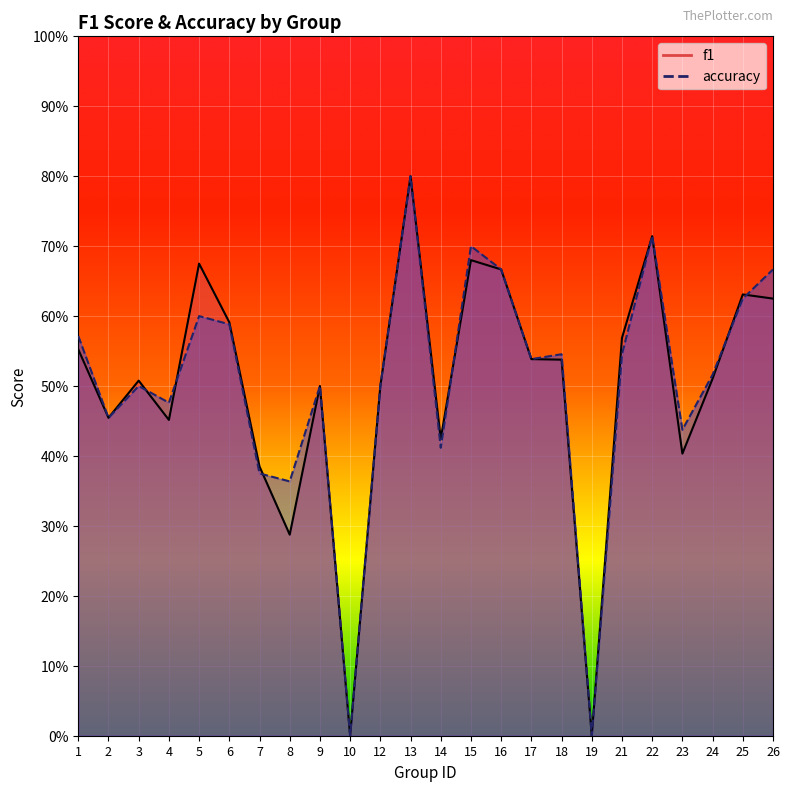

Reading right to left, what are all the values shown in this chart?

f1: 26=0.6	25=0.6	24=0.5	23=0.4	22=0.7	21=0.6	19=0.0	18=0.5	17=0.5	16=0.7	15=0.7	14=0.4	13=0.8	12=0.5	10=0.0	9=0.5	8=0.3	7=0.4	6=0.6	5=0.7	4=0.5	3=0.5	2=0.5	1=0.6
accuracy: 26=0.7	25=0.6	24=0.5	23=0.4	22=0.7	21=0.5	19=0.0	18=0.5	17=0.5	16=0.7	15=0.7	14=0.4	13=0.8	12=0.5	10=0.0	9=0.5	8=0.4	7=0.4	6=0.6	5=0.6	4=0.5	3=0.5	2=0.5	1=0.6